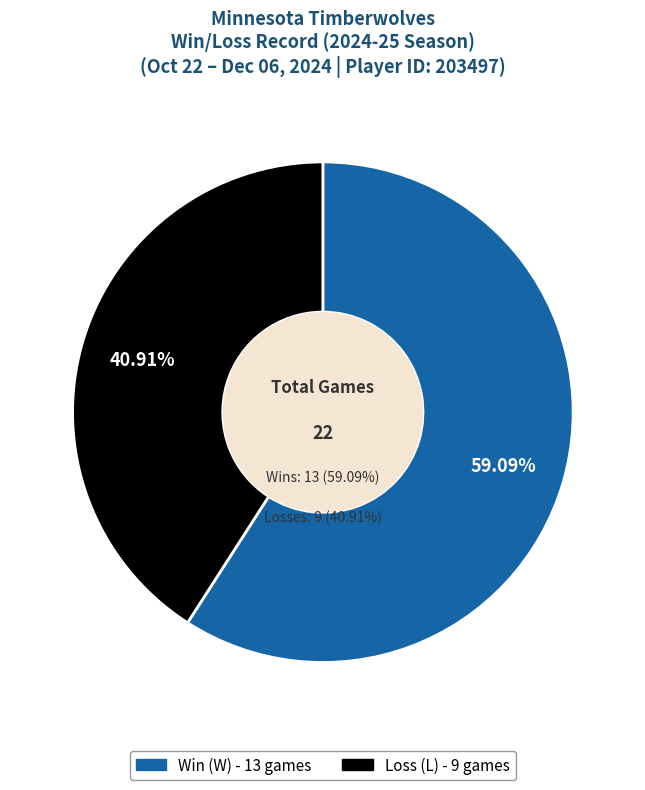

Count the number of slices in the pie.

2